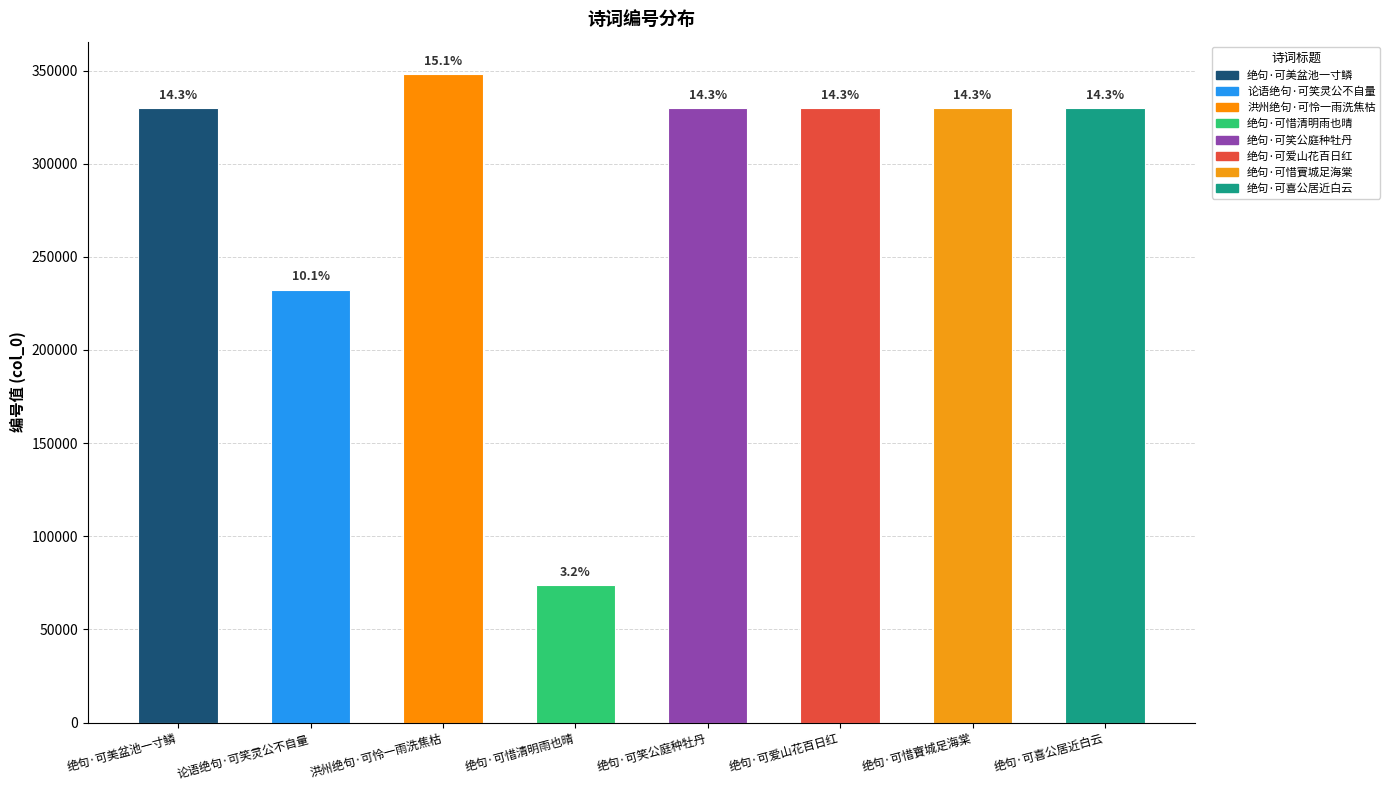

Are the bars horizontal?

No